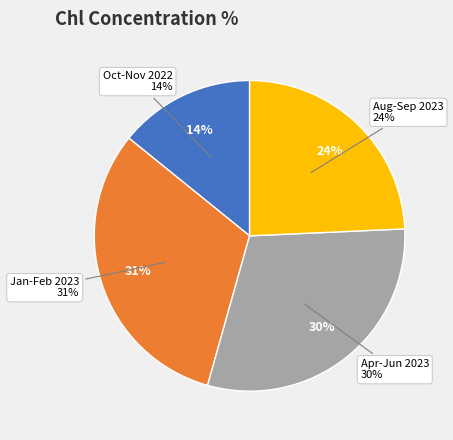

Do 2023-05-03 and 2023-09-25 together represent more than half of the pie?

No